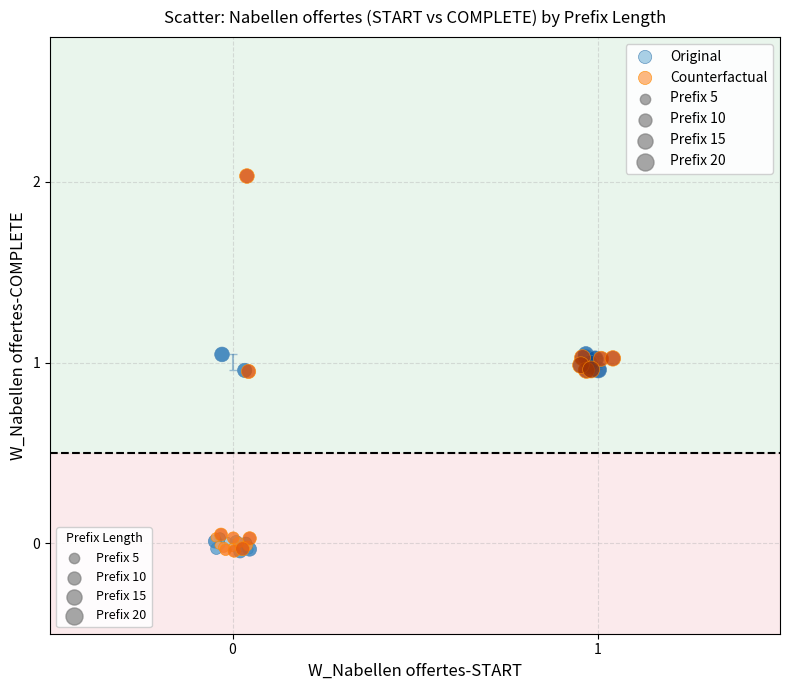

Which series has the widest spread of Y values?

Counterfactual